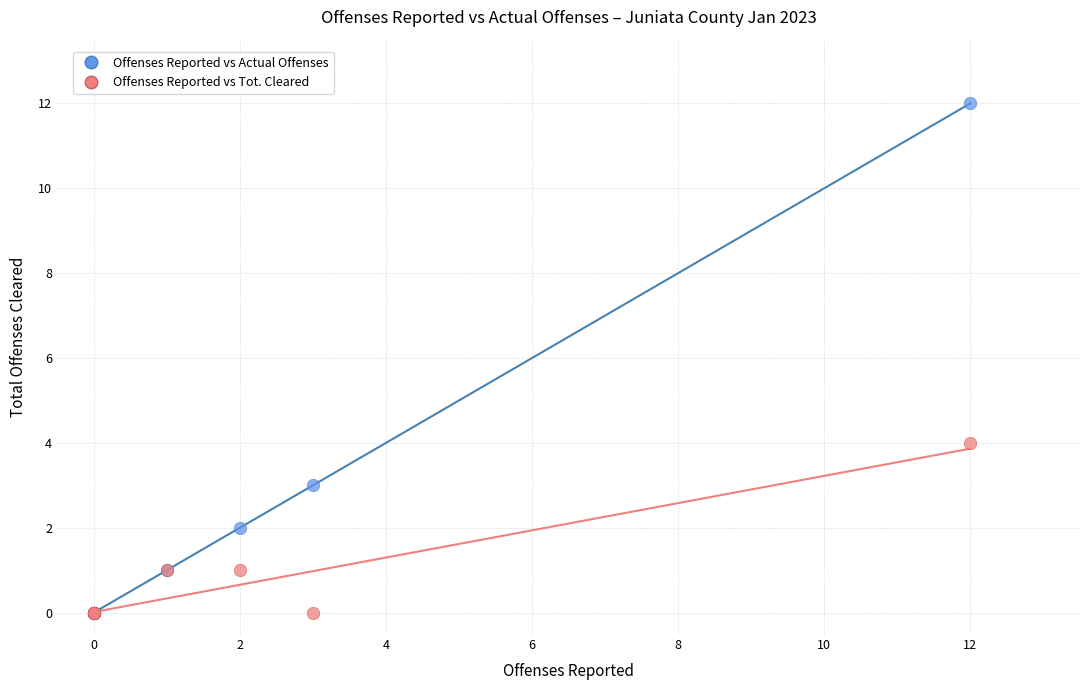

In the Offenses Reported vs Actual Offenses series, what Y value is closest to 6?

3